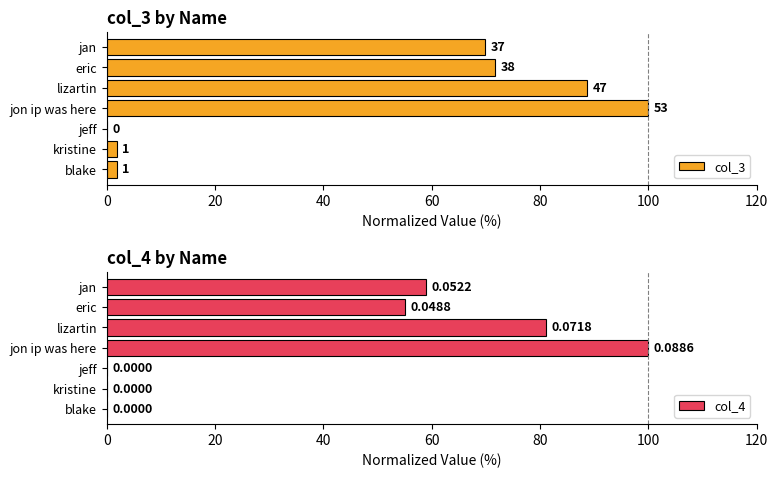

Rank the series by their maximum value, from highest to lowest.

col_3, col_4